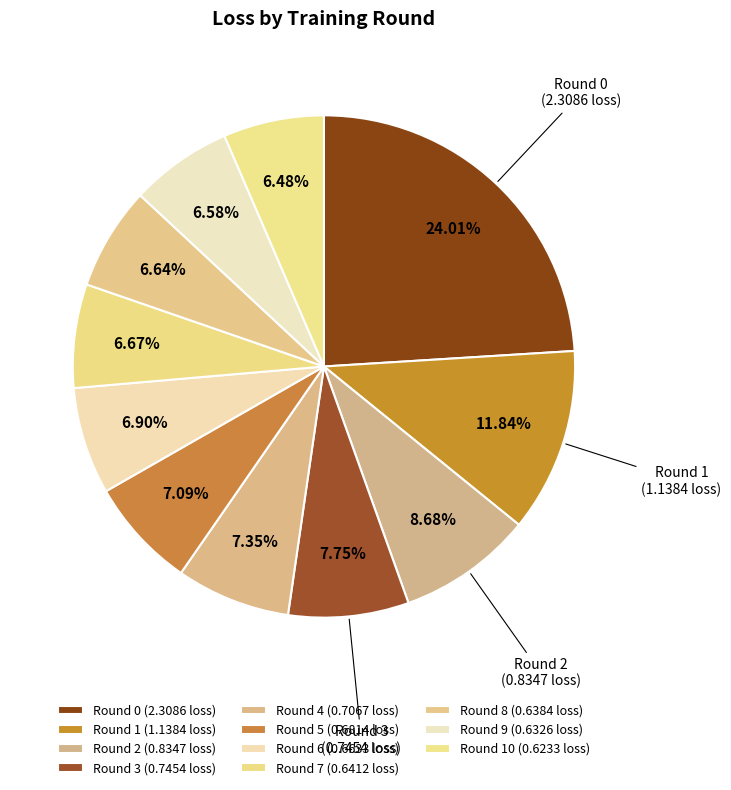

Rank the categories by value from lowest to highest.

Round 10, Round 9, Round 8, Round 7, Round 6, Round 5, Round 4, Round 3, Round 2, Round 1, Round 0